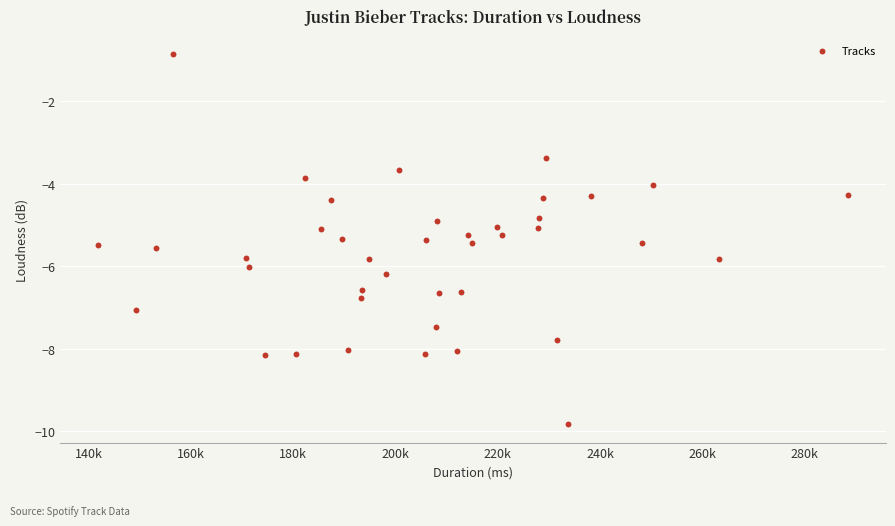

What is the range of X values (max minus min)?

146795.0